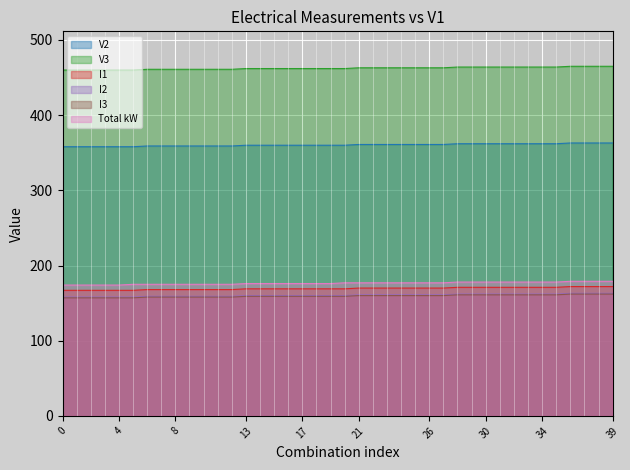

At which category is the sum across all series the highest?

36